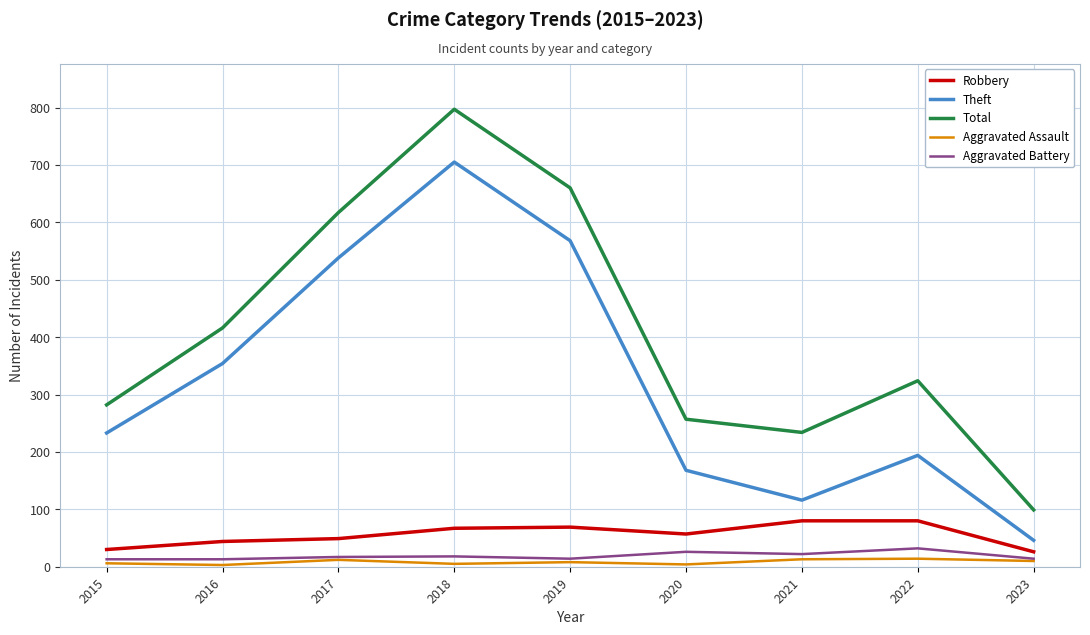

What are all the series names shown in the legend?

Robbery, Theft, Total, Aggravated Assault, Aggravated Battery